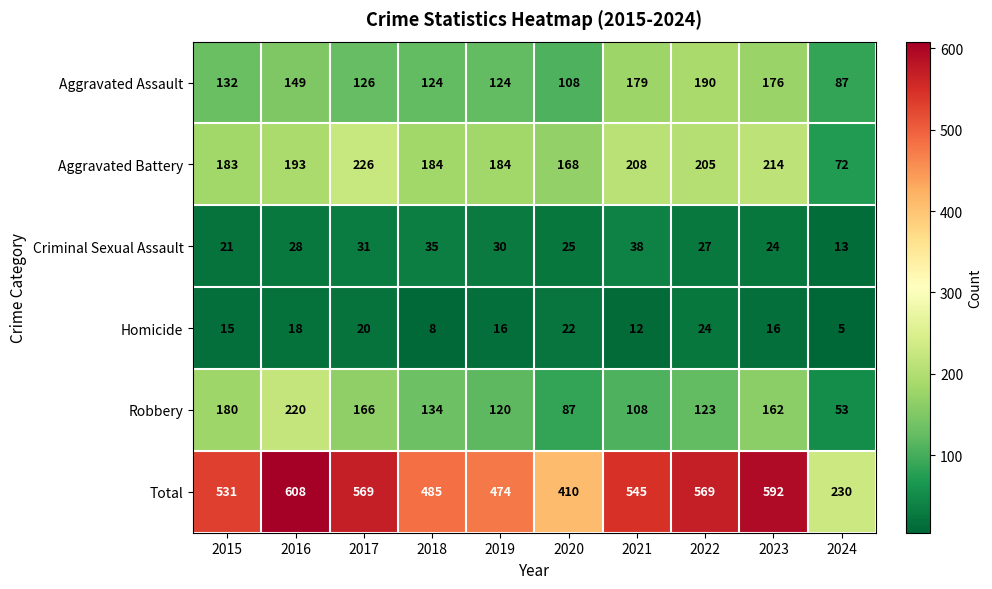

Where does the Total series first go above 545?

2016